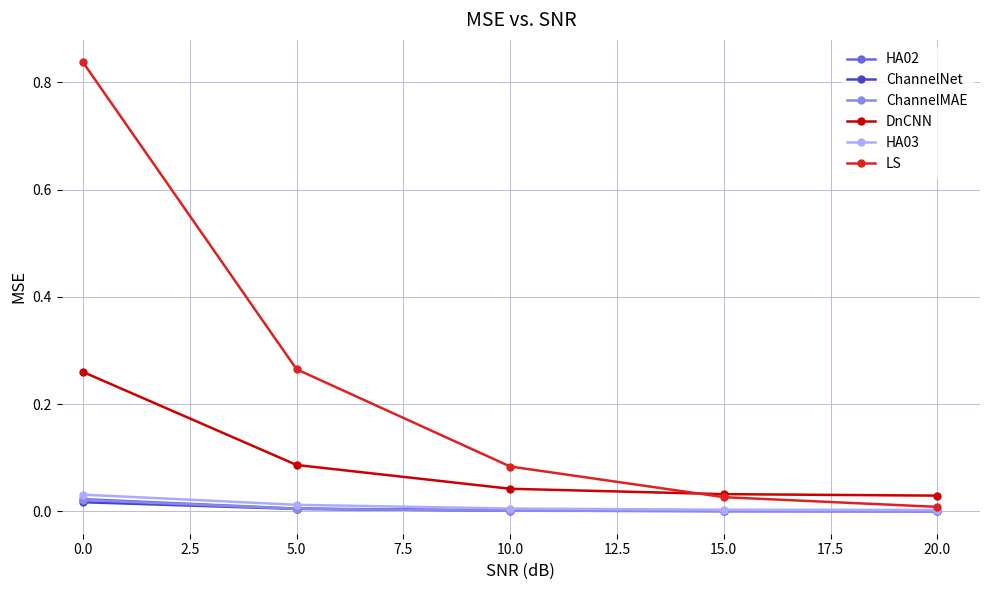

True or false: HA02 has a value of 0.0 at 15.0.

True